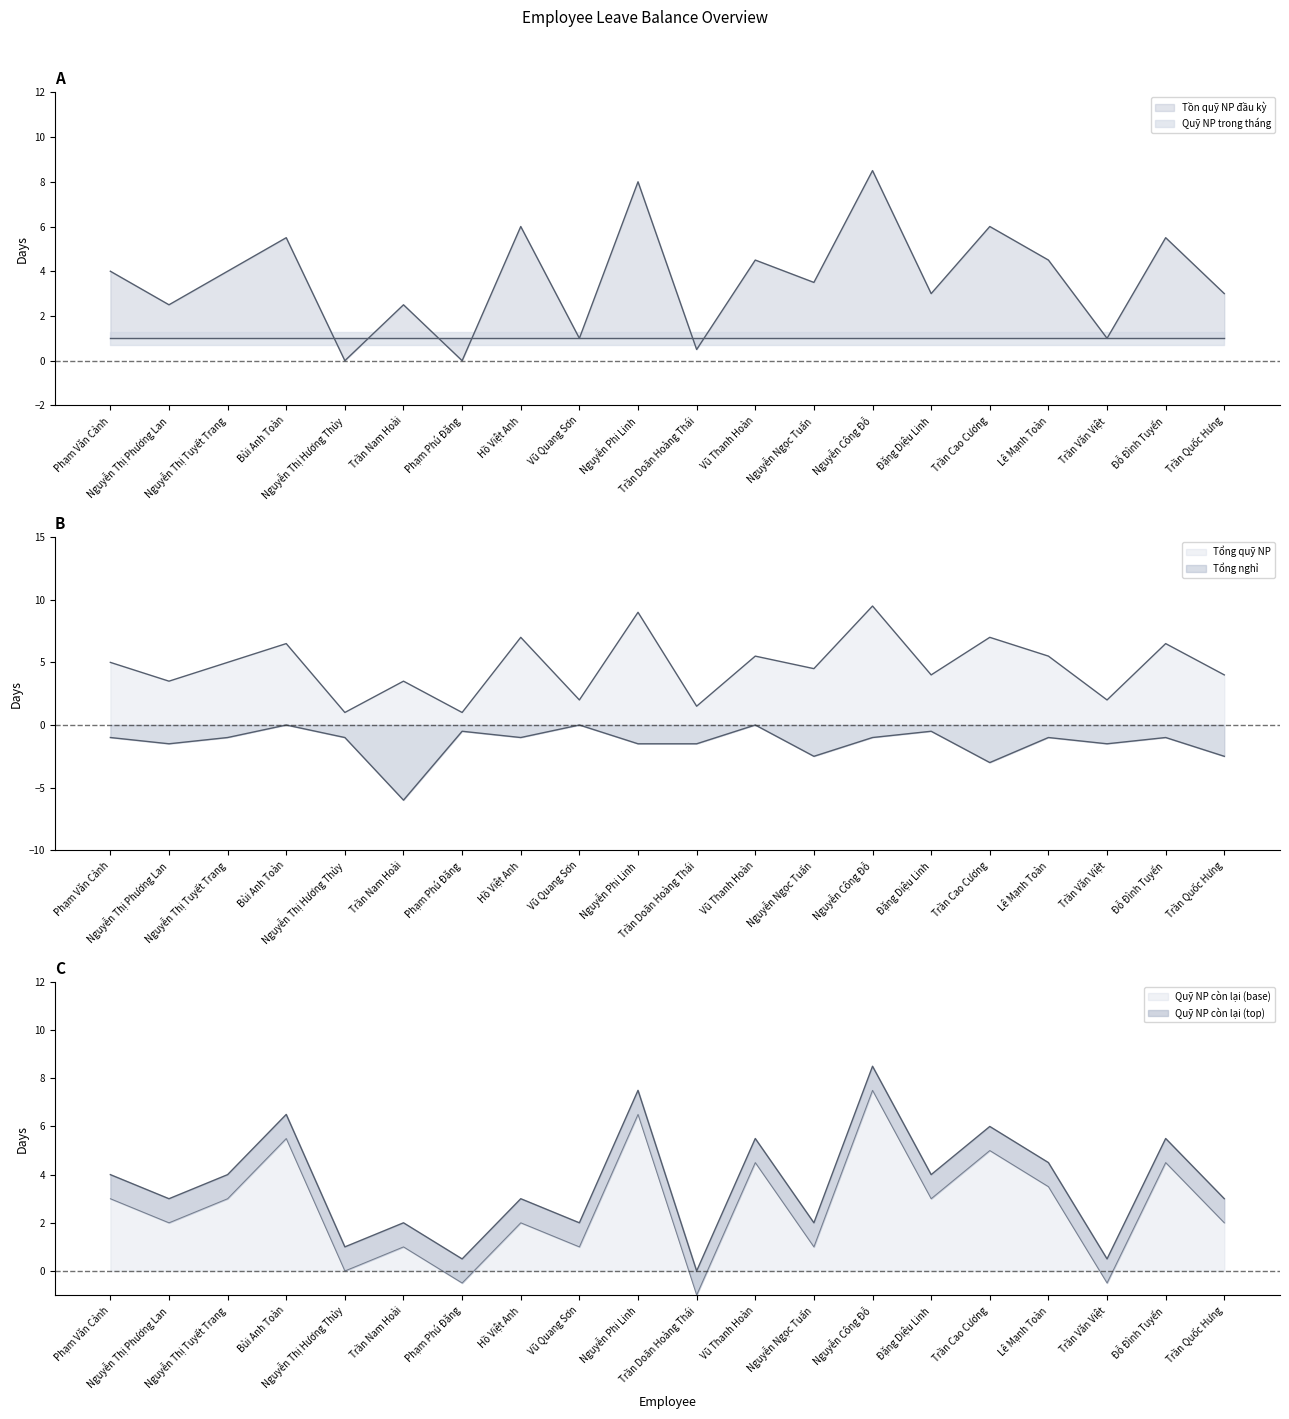

Where is Tổng quỹ NP nearest to the value 5?

Phạm Văn Cảnh